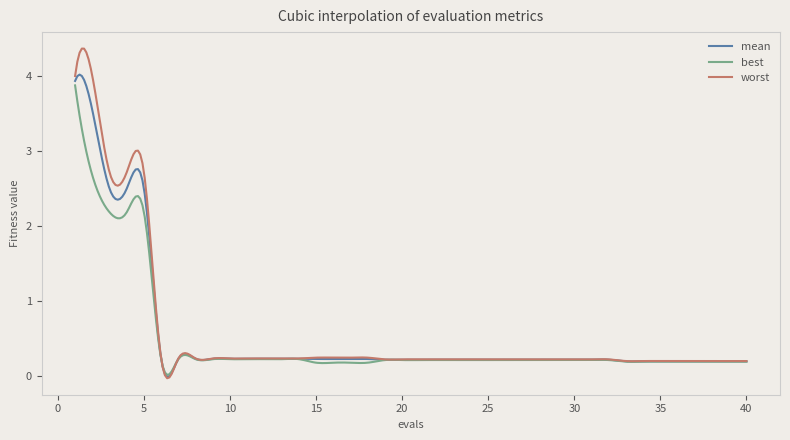

What is the maximum value for mean?

4.0